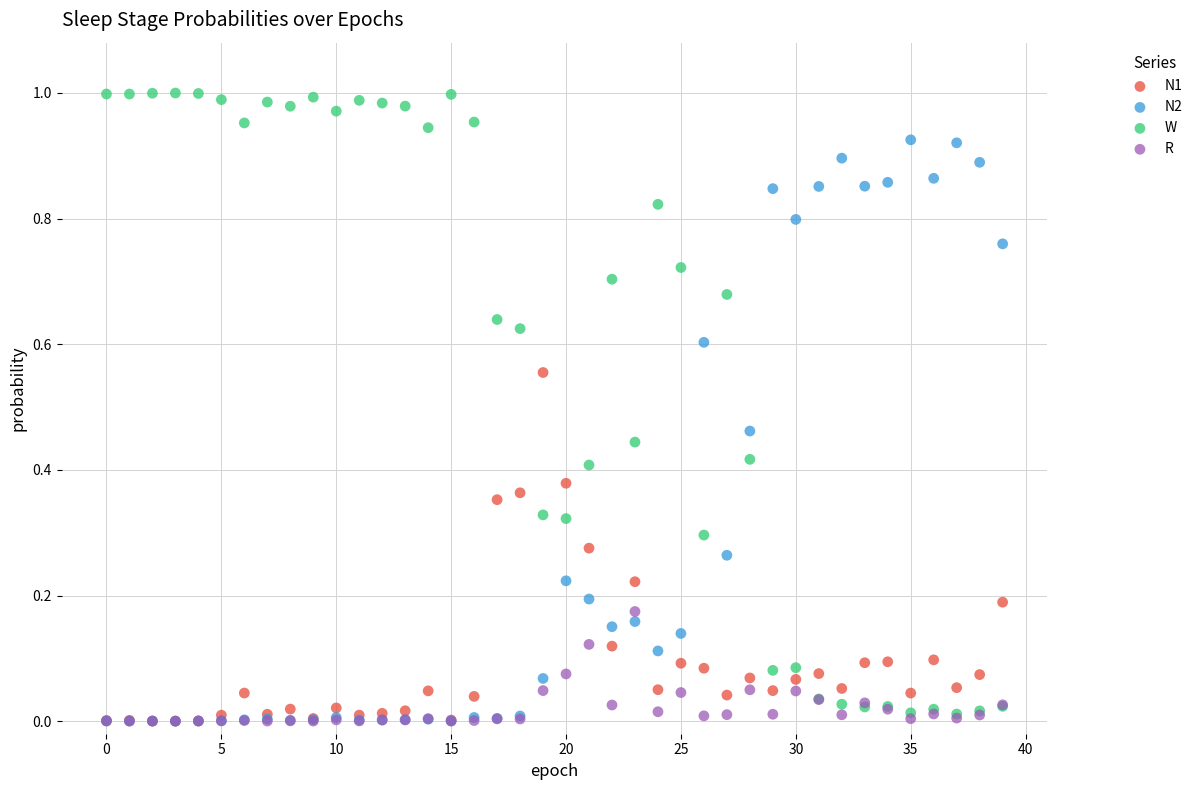

Which series has the widest spread of Y values?

W